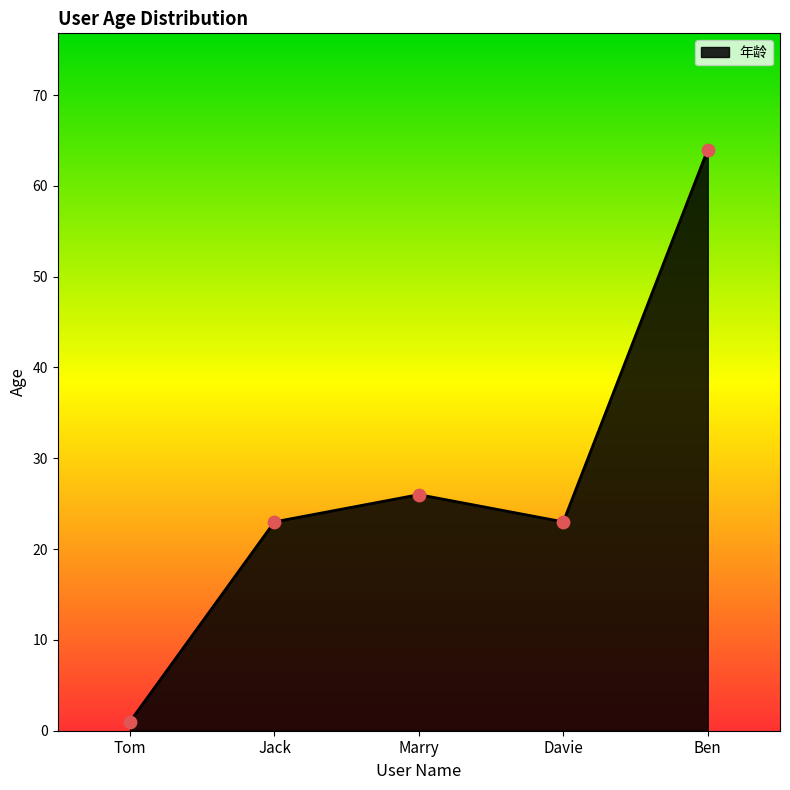

Approximately how many times larger is the value at Jack compared to Marry?

0.9